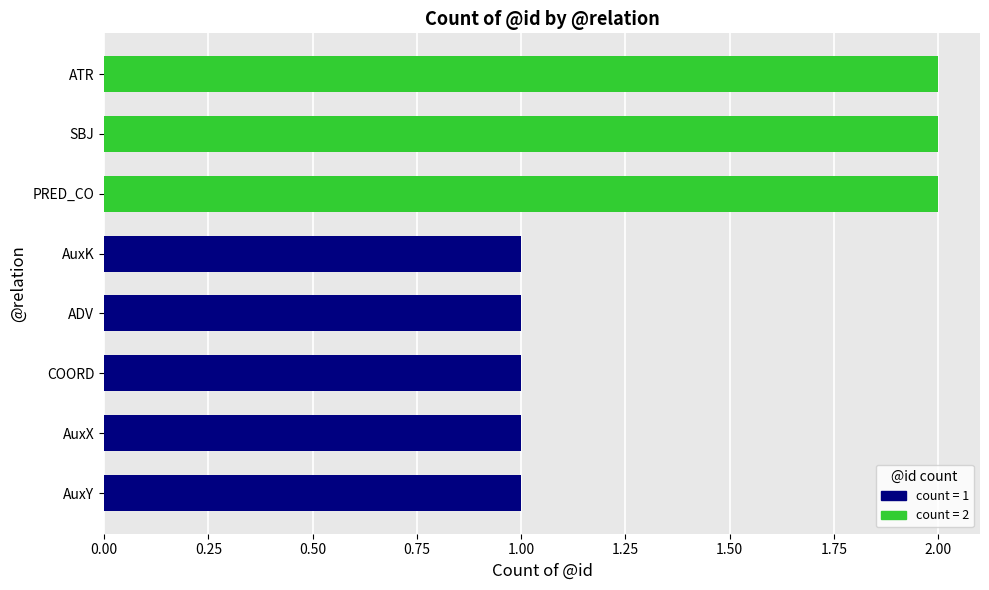

Reading bottom to top, transcribe all the data shown in this chart.

AuxY=1	AuxX=1	COORD=1	ADV=1	AuxK=1	PRED_CO=2	SBJ=2	ATR=2